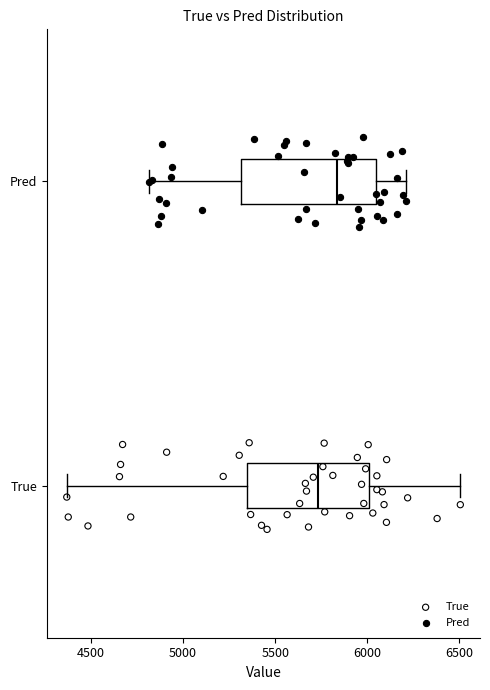

Which box is the widest, from its left edge to its right edge?

Pred